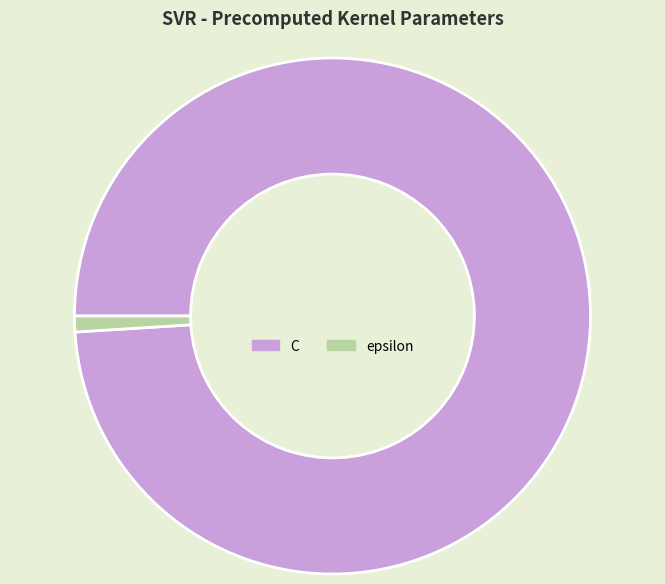

How many slices are in this pie chart?

2